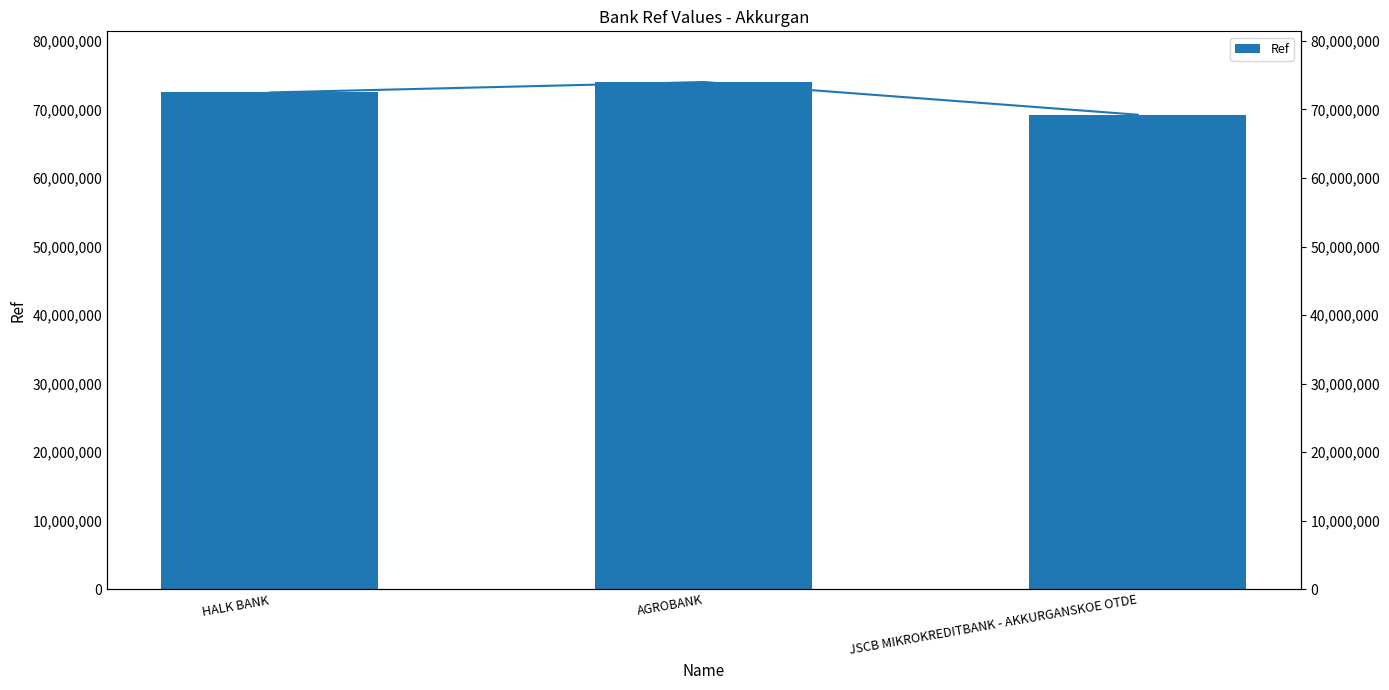

How many values are below 72481893?

1